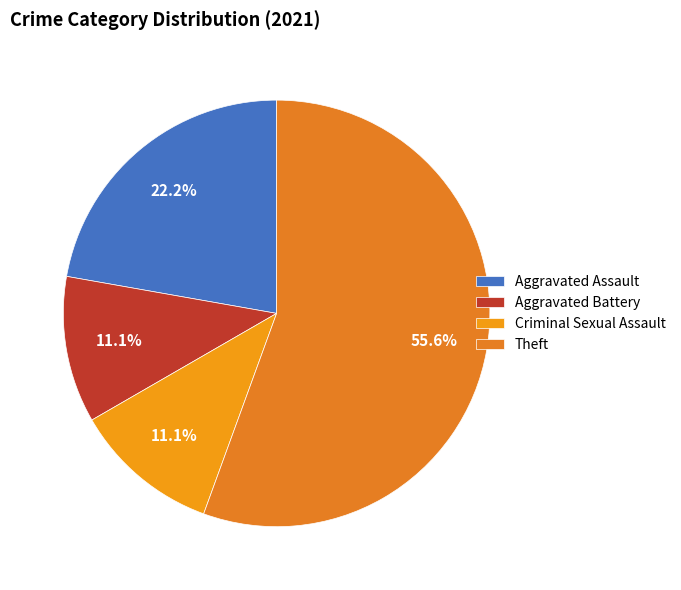

How many slices are in this pie chart?

4